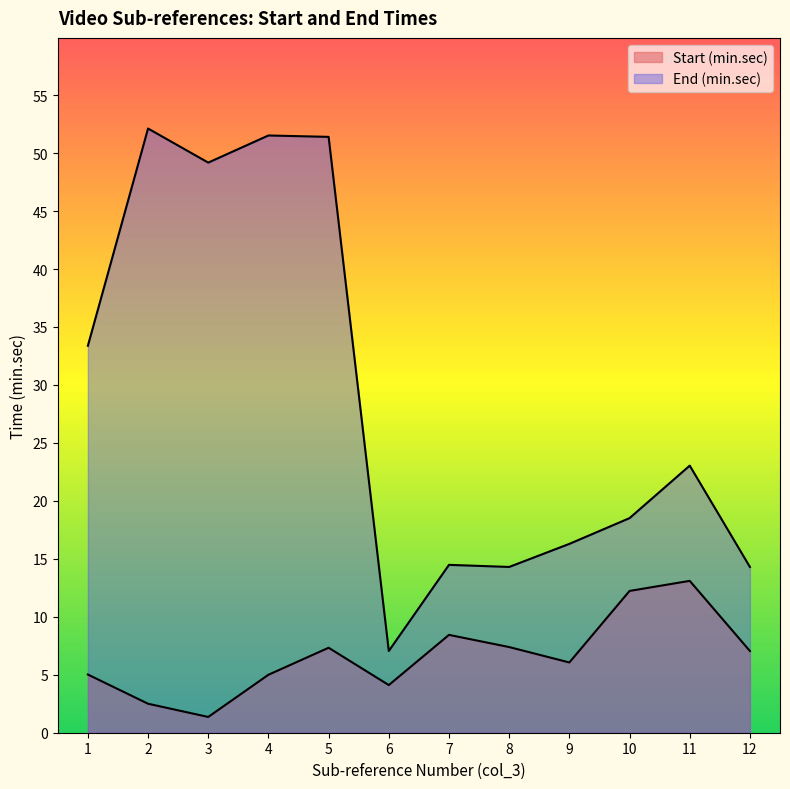

Where is the first local maximum for Start (min.sec)?

5